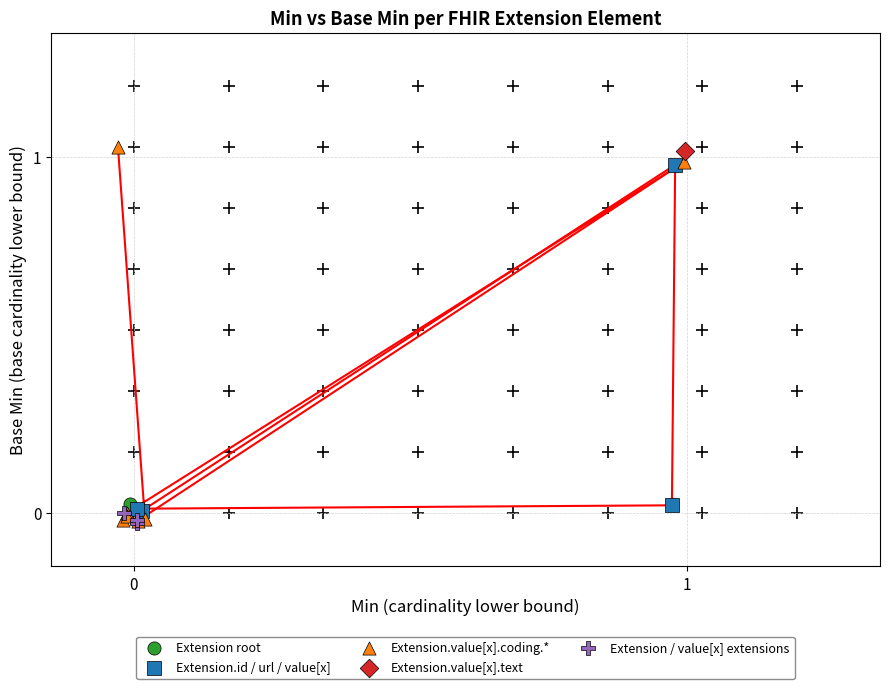

What are all the series names shown in the legend?

Extension root, Extension.id / url / value[x], Extension.value[x].coding.*, Extension.value[x].text, Extension / value[x] extensions